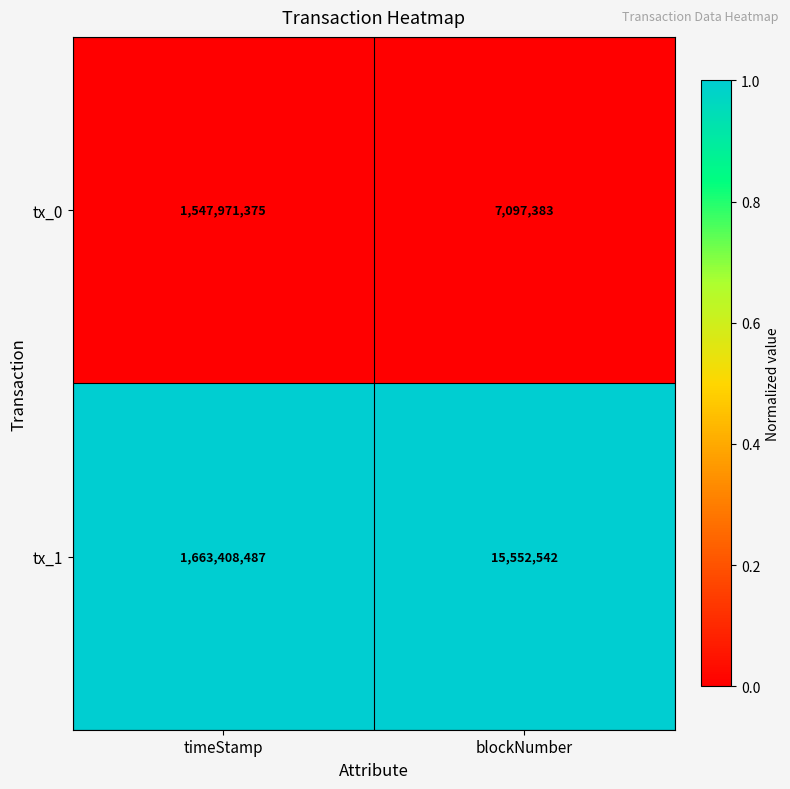

Which series has the largest range (max minus min)?

tx_1